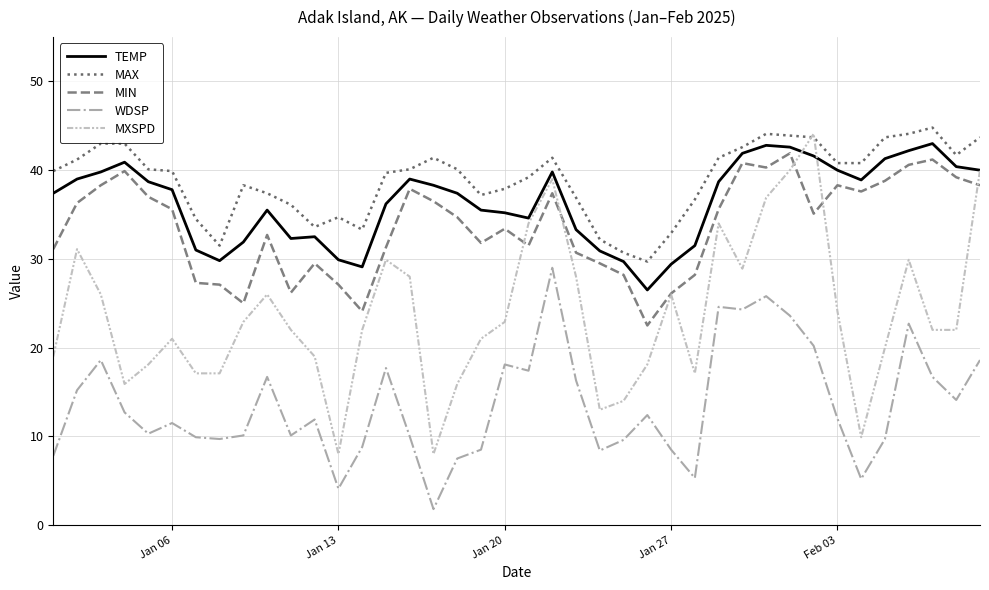

Which series has the widest spread of values?

MXSPD